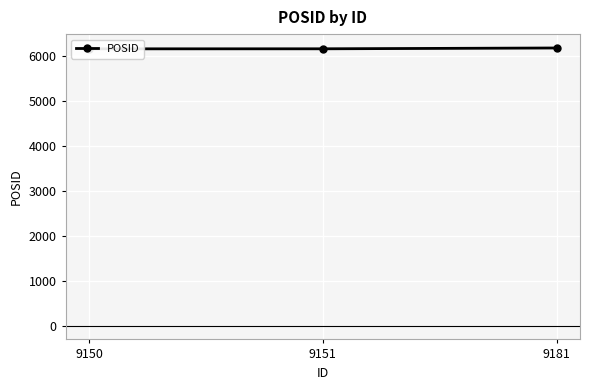

How many lines are shown in the chart?

1